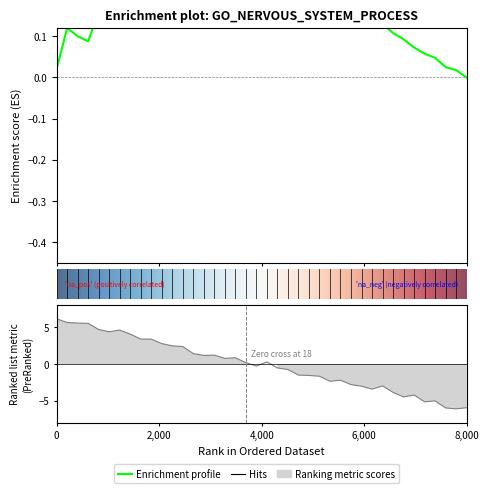

True or false: the data shows -5.9 at 8,000.

True